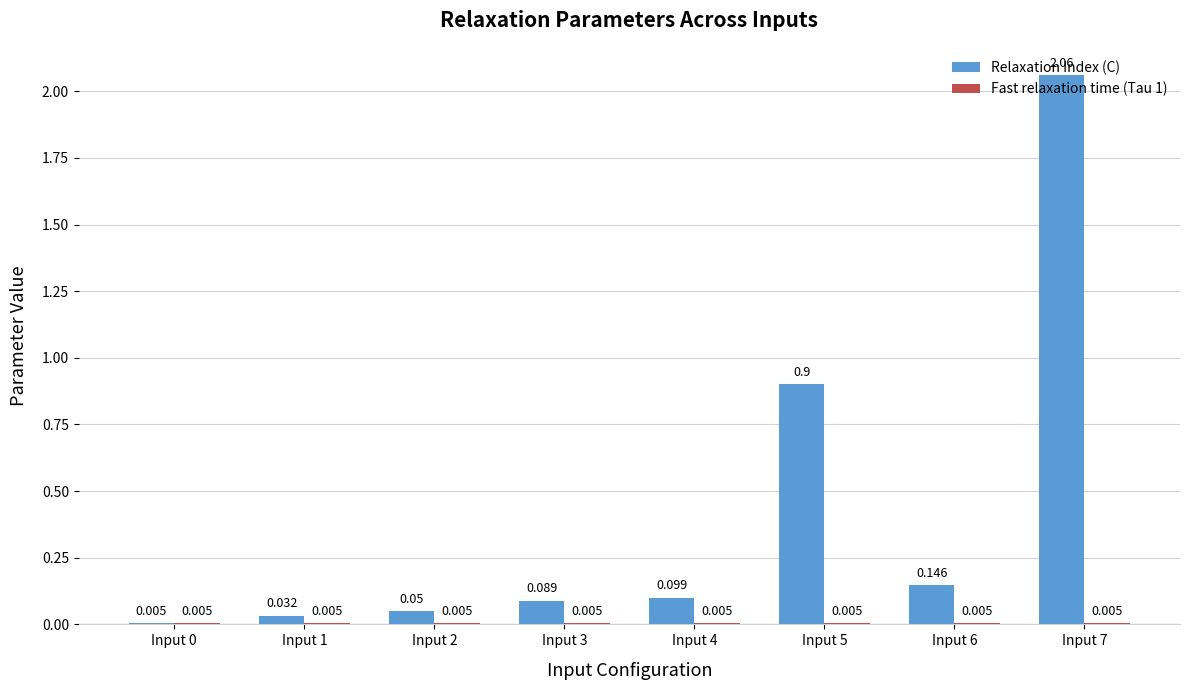

Which series has the largest total across all categories?

Relaxation Index (C)